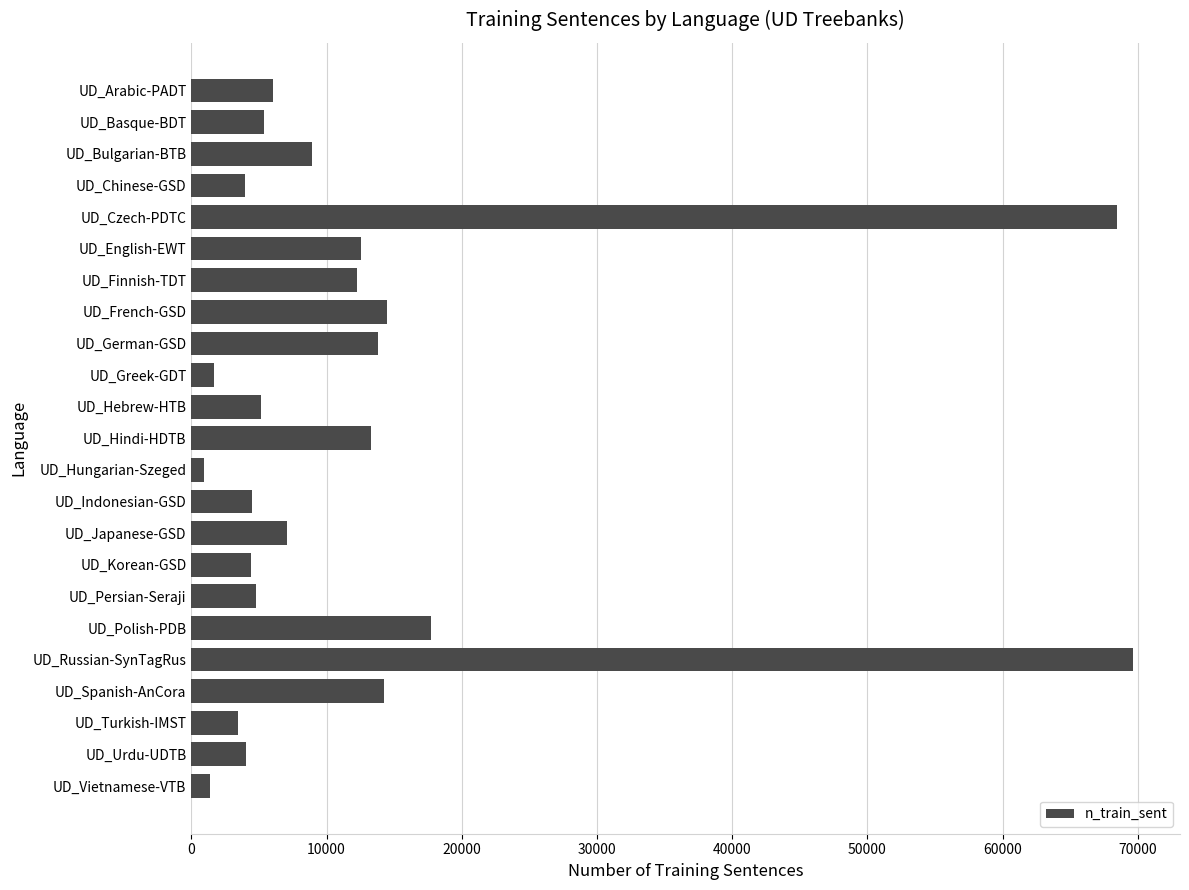

What is the value of the 21st bar from the top?

3435